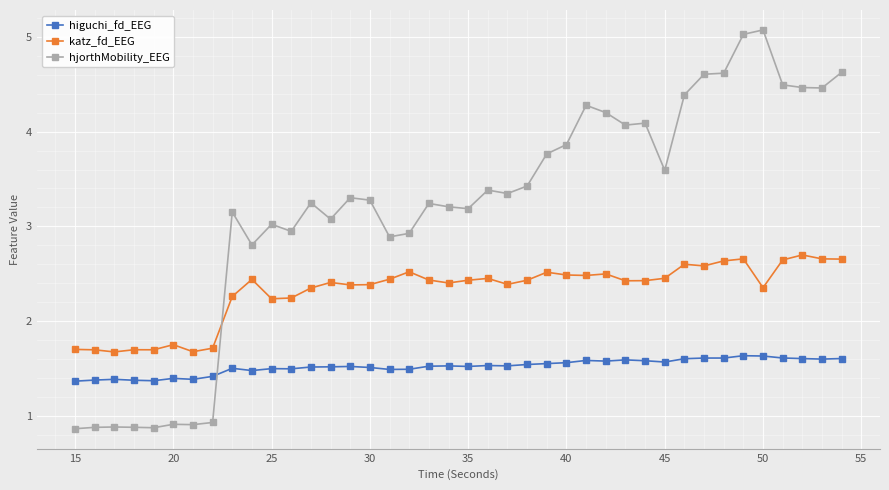

At how many categories does at least one series exceed 4?

13